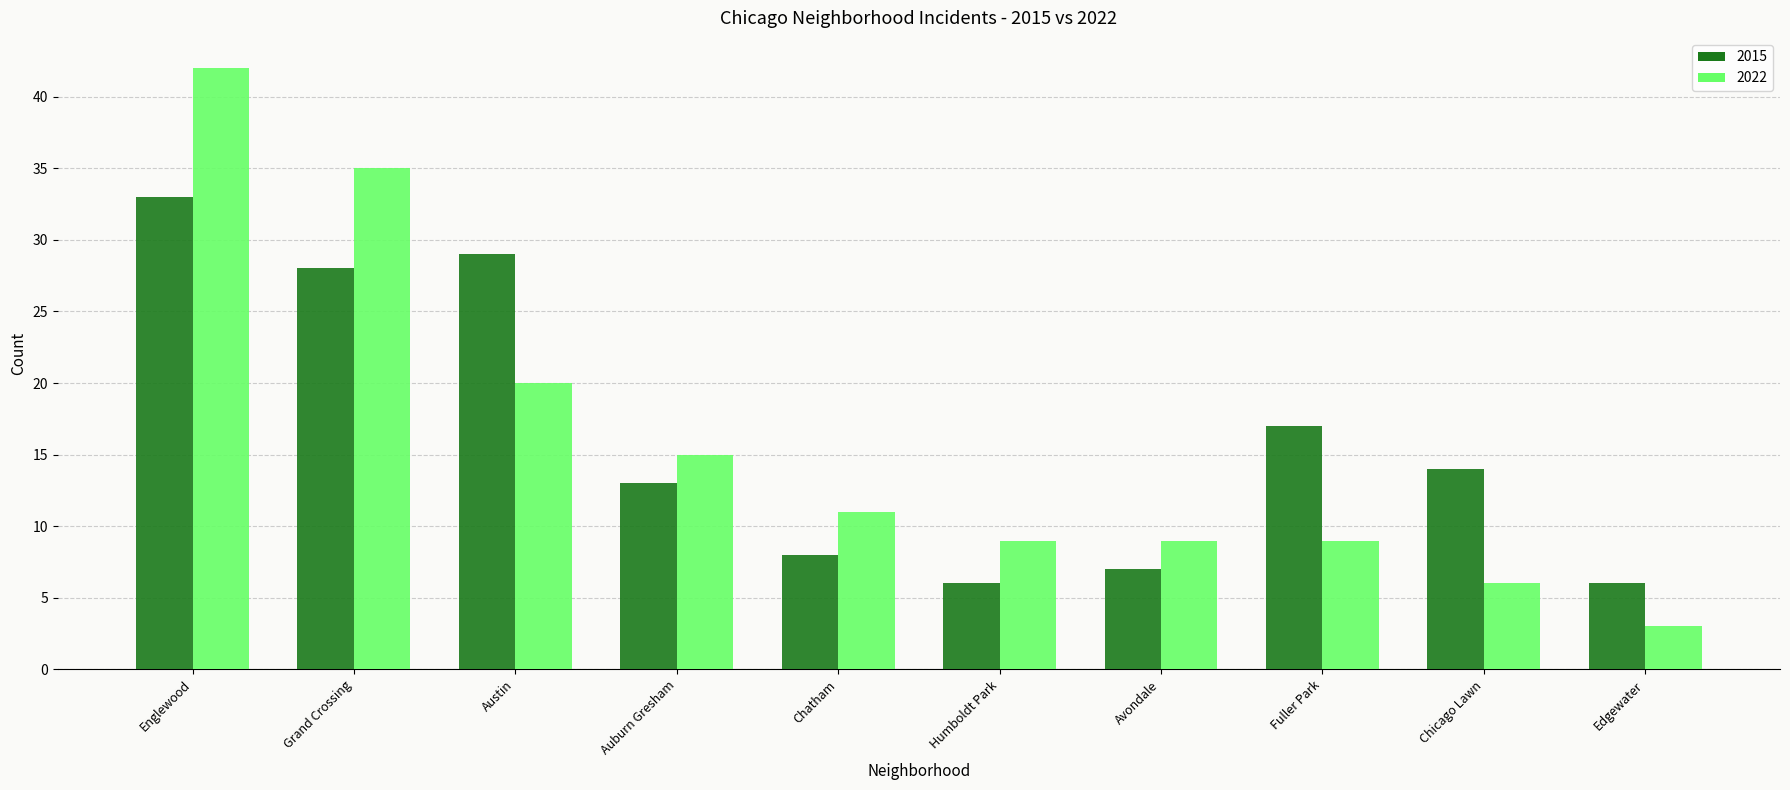

List the series in order of their peak value, highest first.

2022, 2015